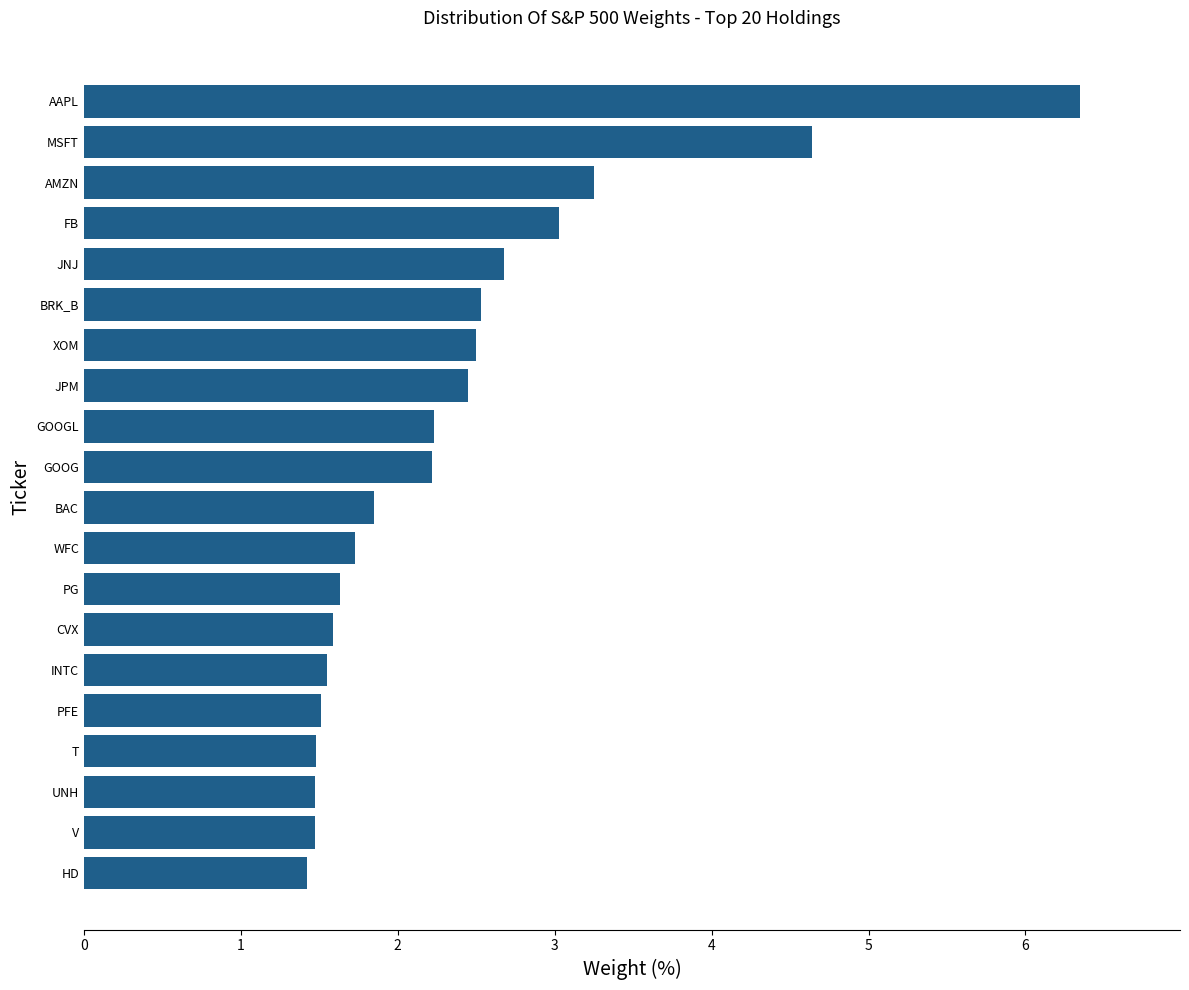

What is the average value?

2.4